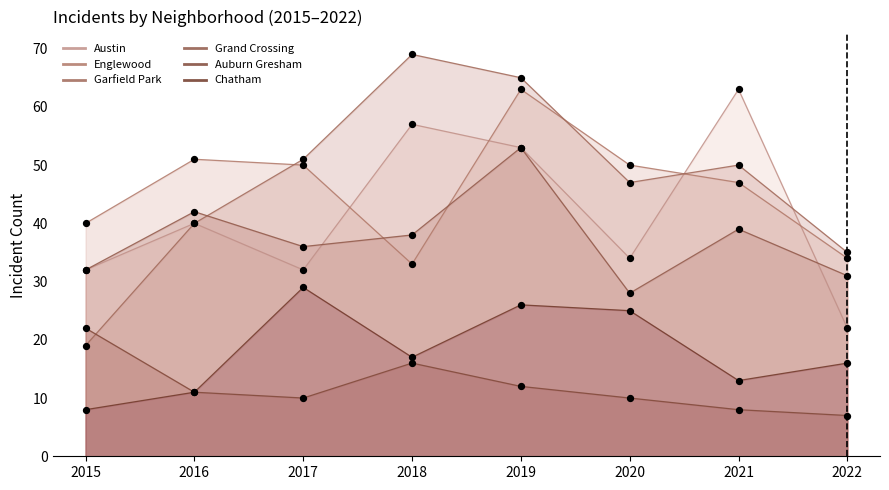

What is the total value across all series at 2022?

145